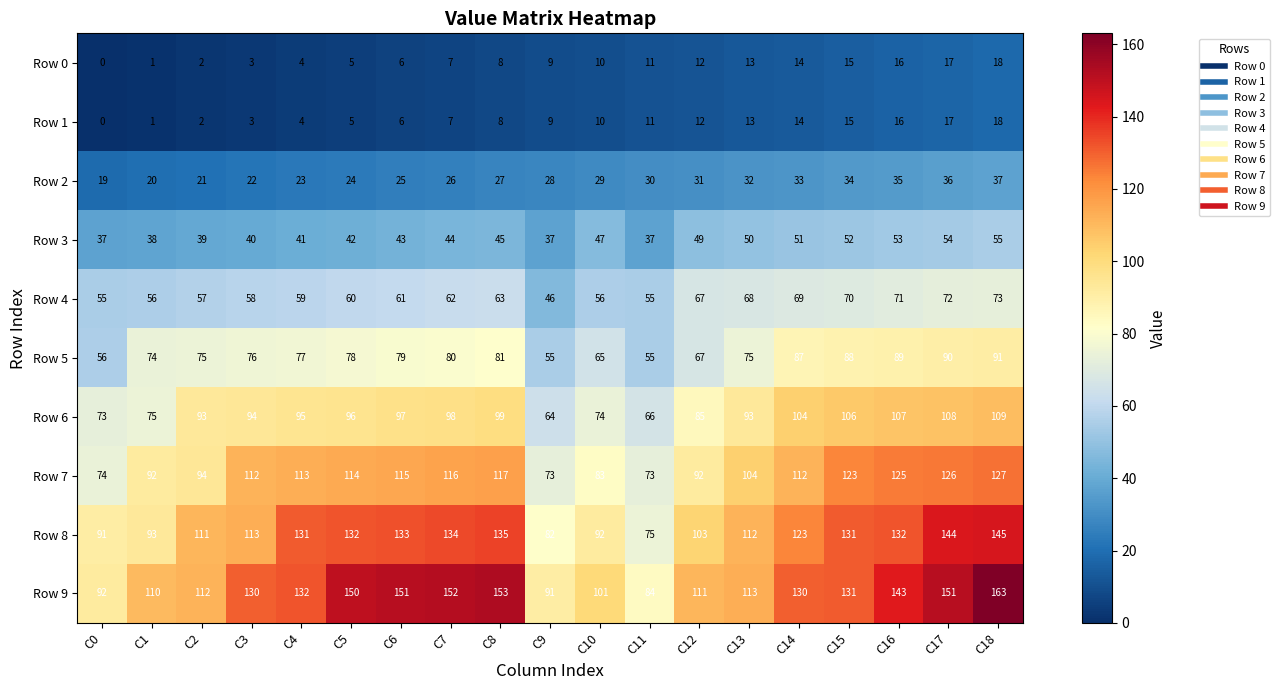

What is the spread (max minus min) of values at C10?

91